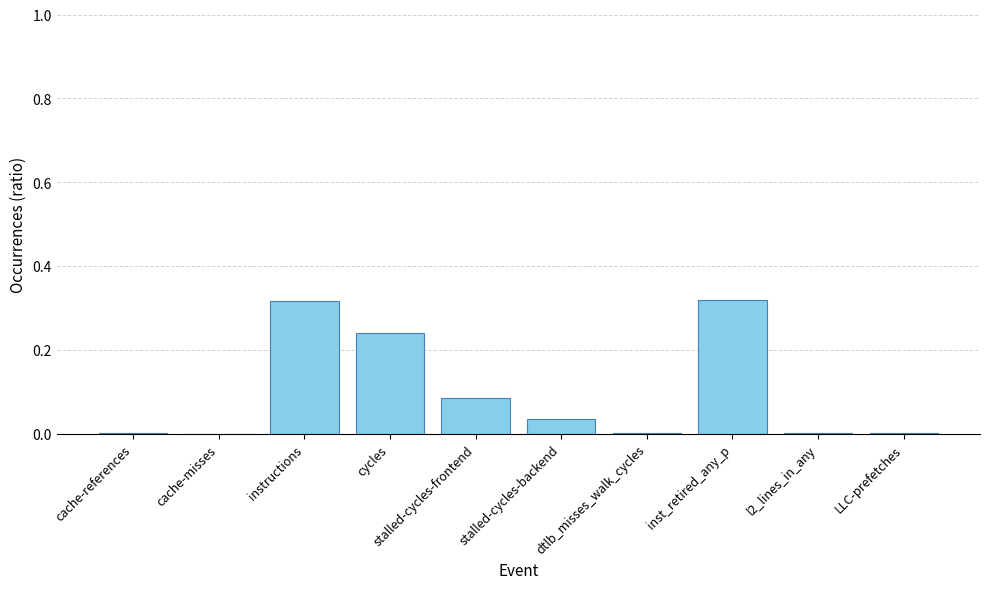

What is the change in value from instructions to stalled-cycles-backend?

-0.3